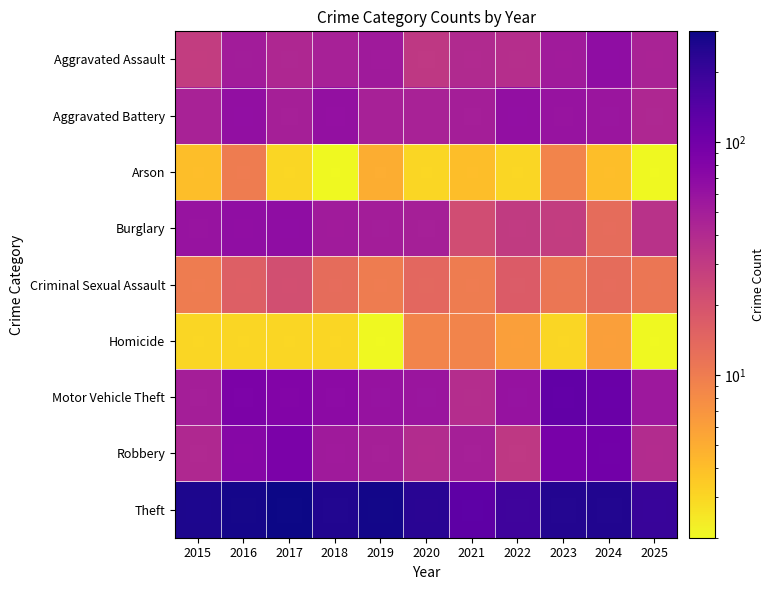

Which category has the highest value in the Arson series?

2015